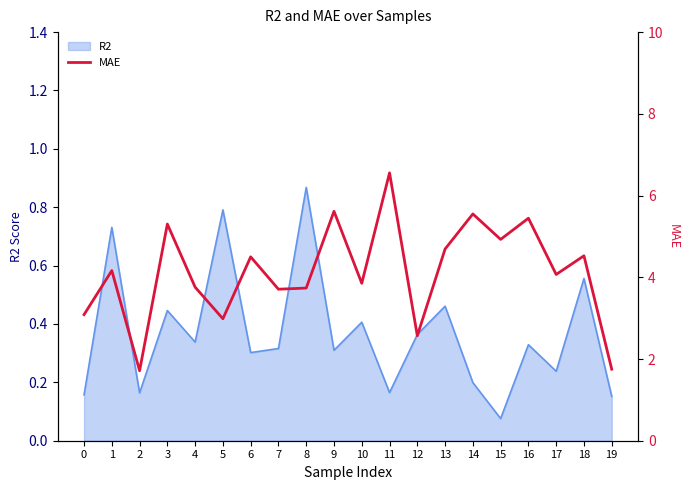

Reading right to left, list all the values displayed in this chart.

19=1.8	18=4.5	17=4.1	16=5.4	15=4.9	14=5.5	13=4.7	12=2.6	11=6.6	10=3.9	9=5.6	8=3.7	7=3.7	6=4.5	5=3.0	4=3.8	3=5.3	2=1.7	1=4.2	0=3.1